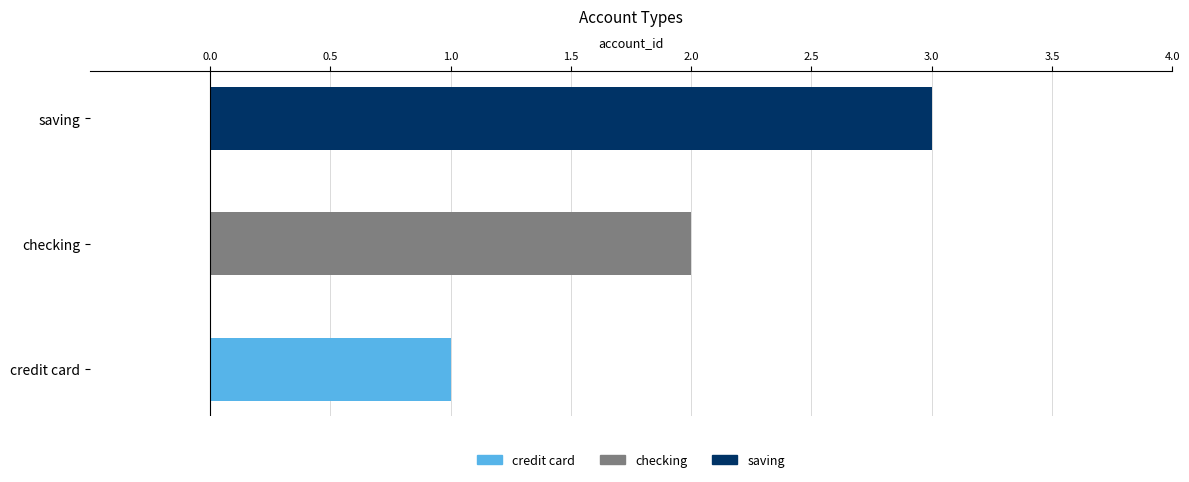

Between checking and credit card, which is larger?

checking